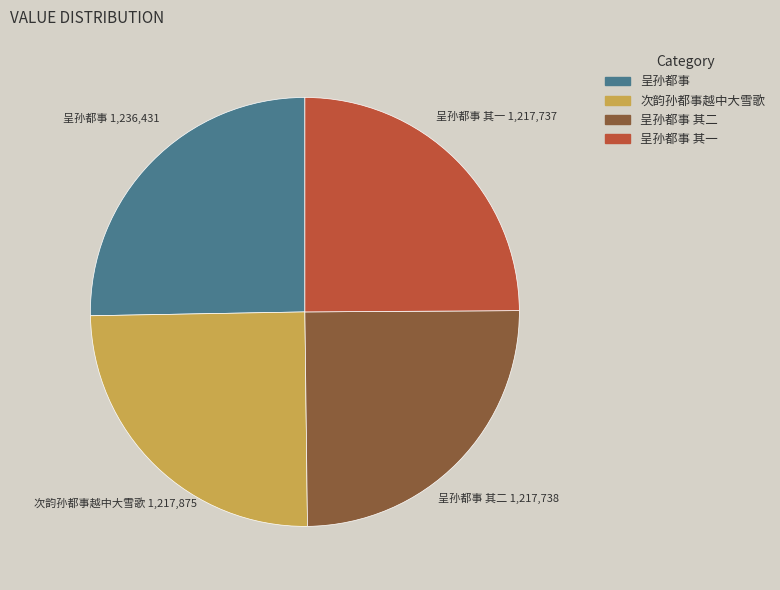

What is the ratio of the value at 呈孙都事 其二 to the value at 呈孙都事 其一?

1.0